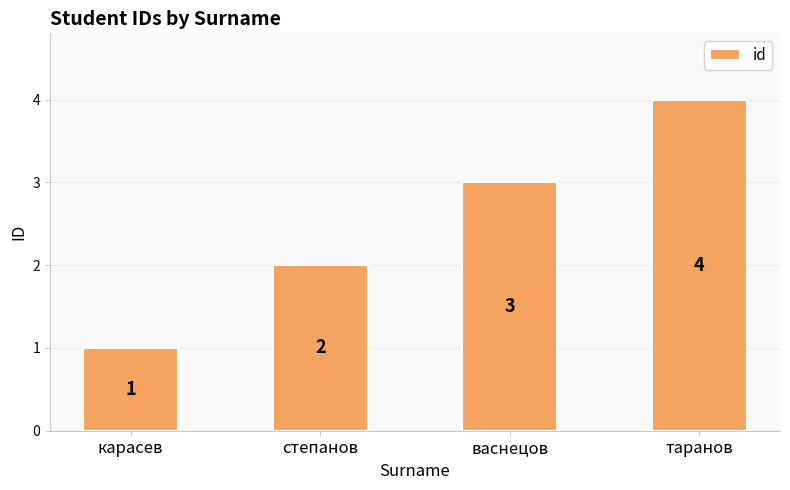

What is the ratio of the value at таранов to the value at степанов?

2.0